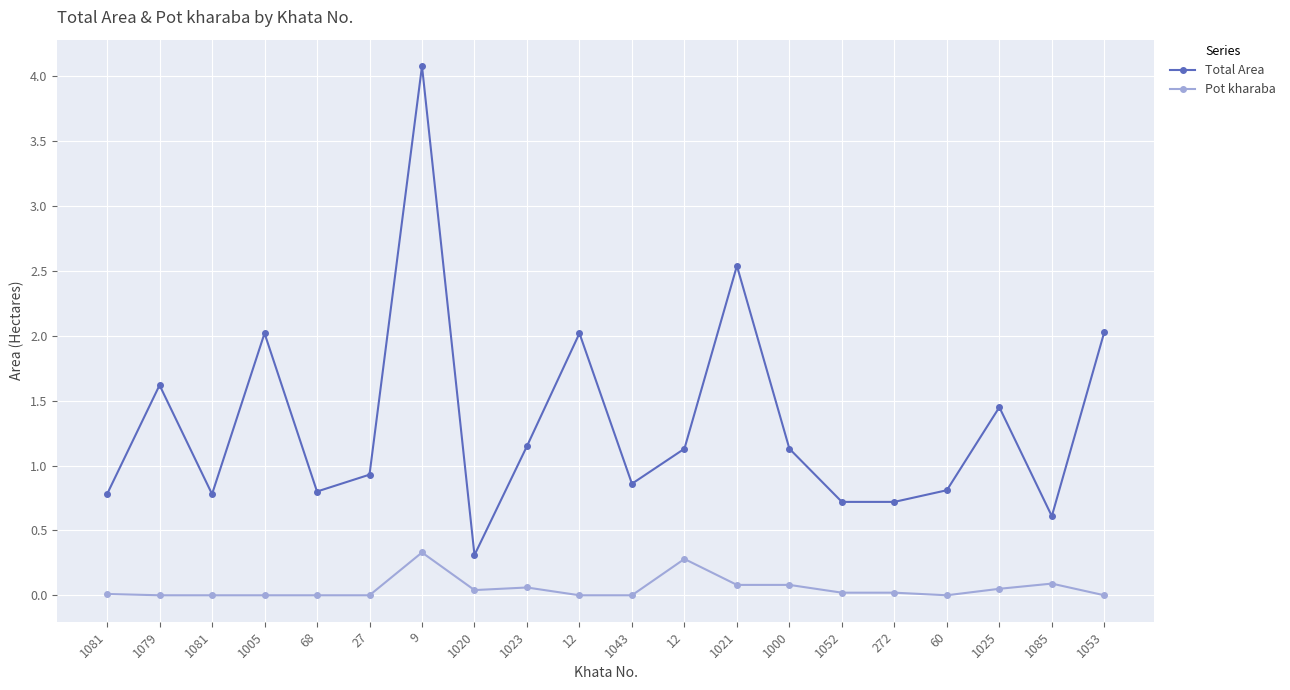

What is the label of the 20th point from the left?

1053